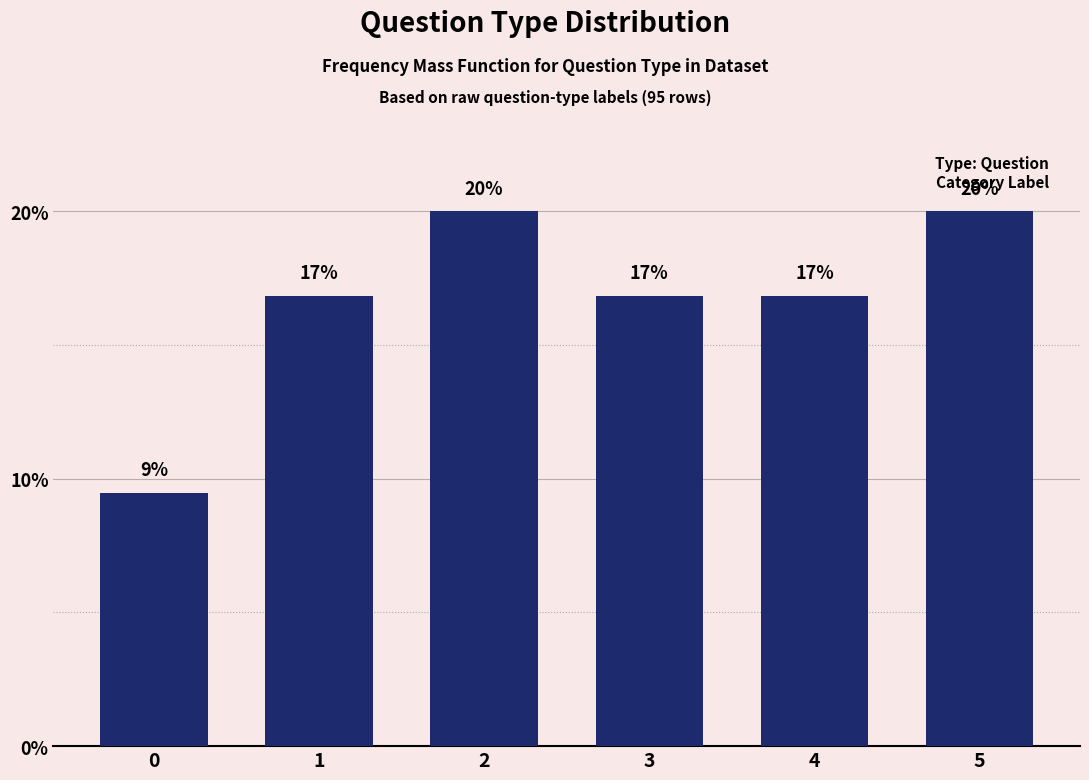

How many bars are there in total?

6